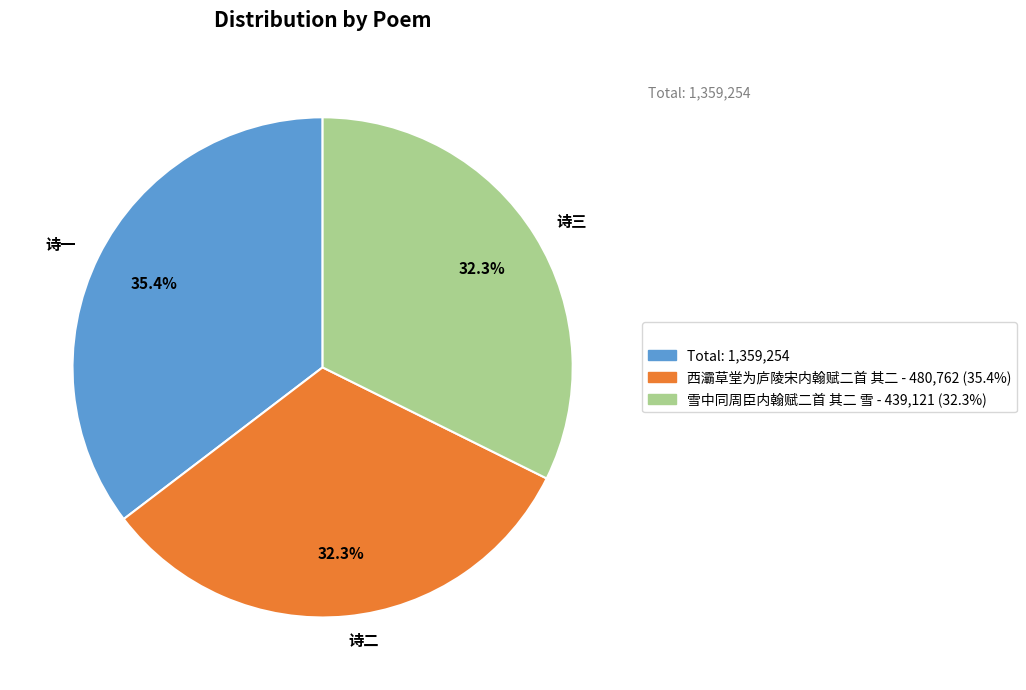

Is there a majority slice in this chart?

No